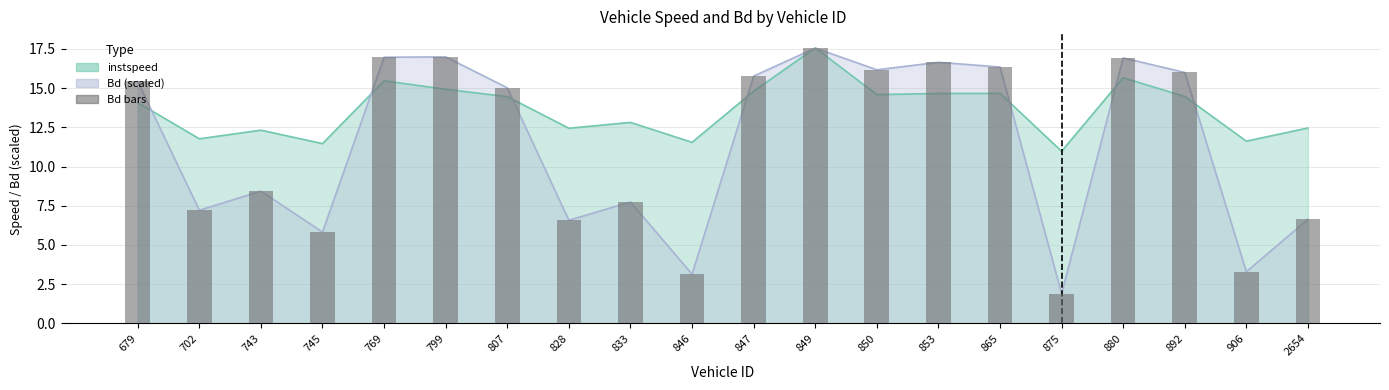

True or false: the data shows 1.9 at 2654.

False